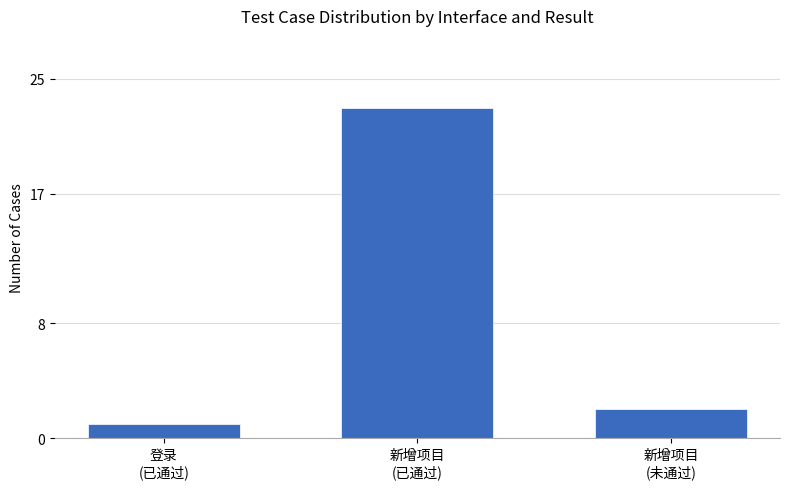

What is the value of the 3rd bar from the left?

2